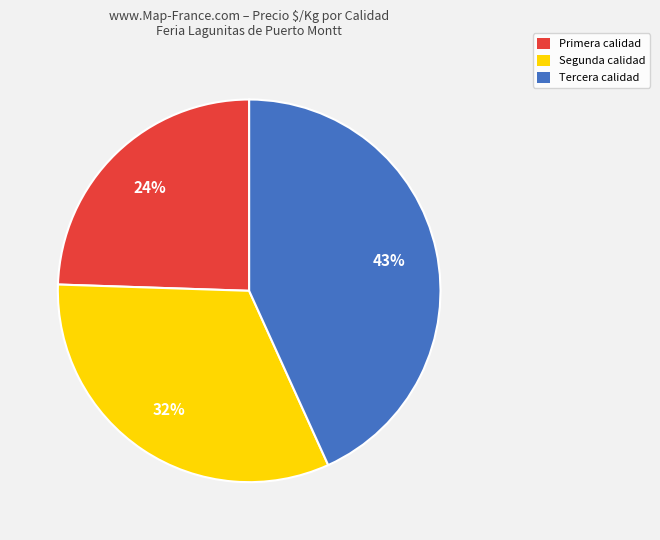

To the nearest percent, what is the average slice percentage?

33%